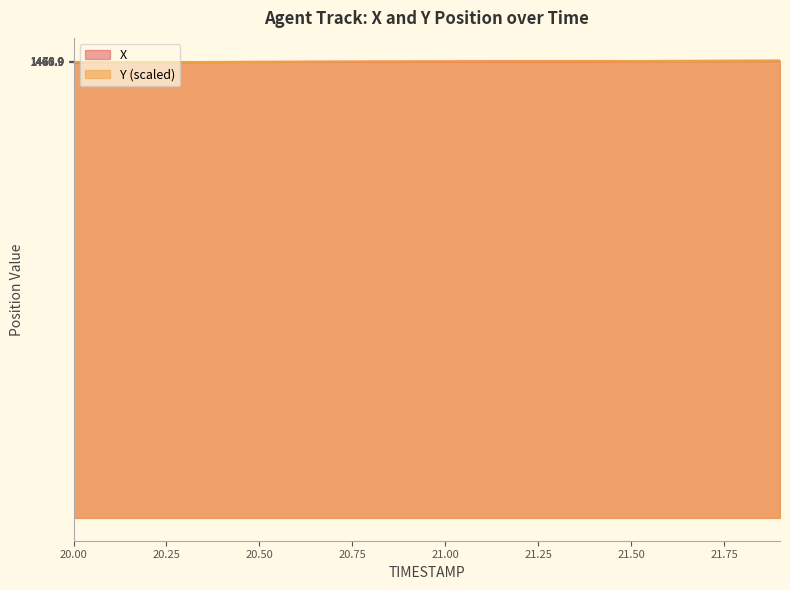

At which category is the sum across all series the highest?

21.9